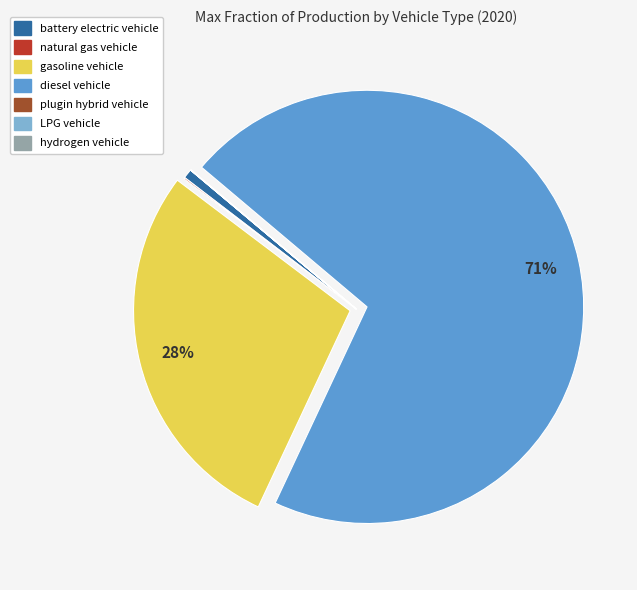

To the nearest percent, what is the average slice percentage?

14%